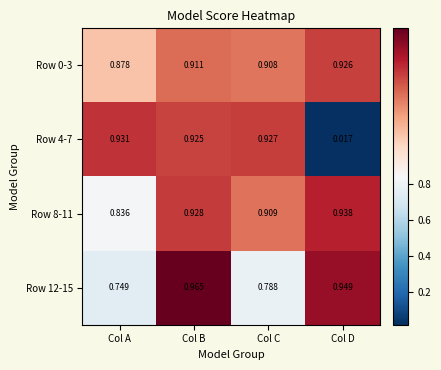

Which category has the highest value across all series?

Col B